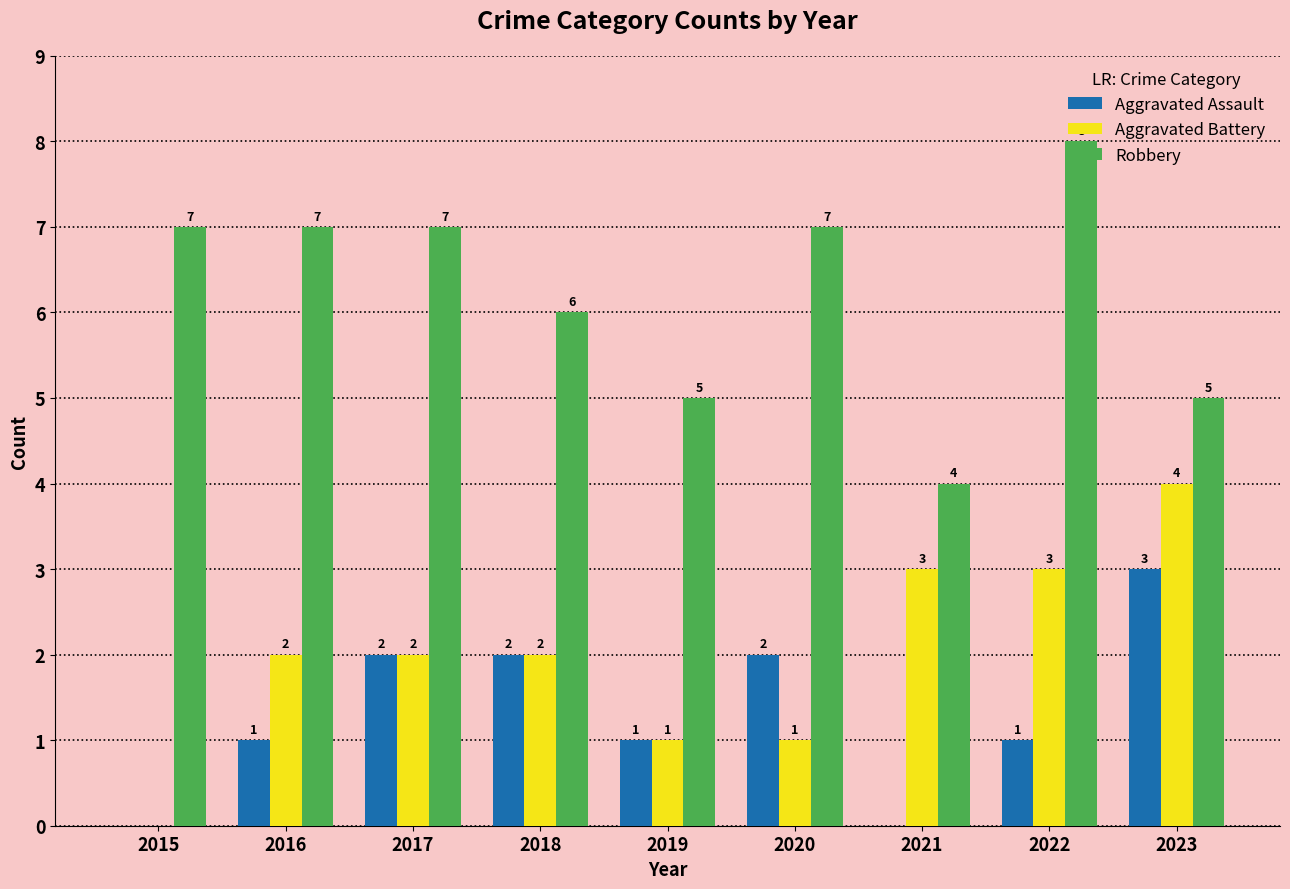

How many distinct data groups are displayed?

3